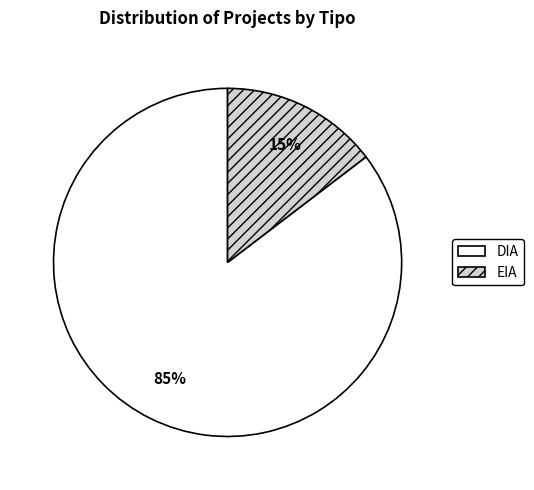

Rank the categories by value from lowest to highest.

EIA, DIA